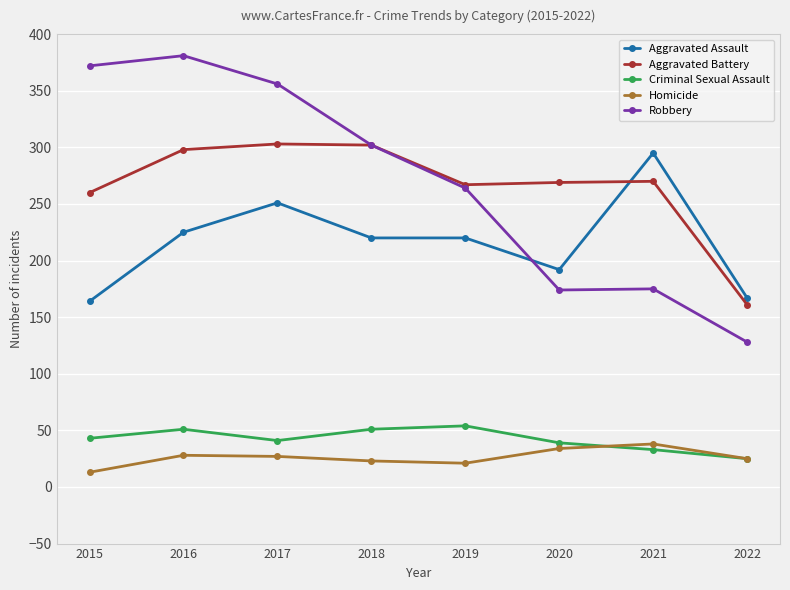

At 2015, list the series in order from largest to smallest.

Robbery, Aggravated Battery, Aggravated Assault, Criminal Sexual Assault, Homicide